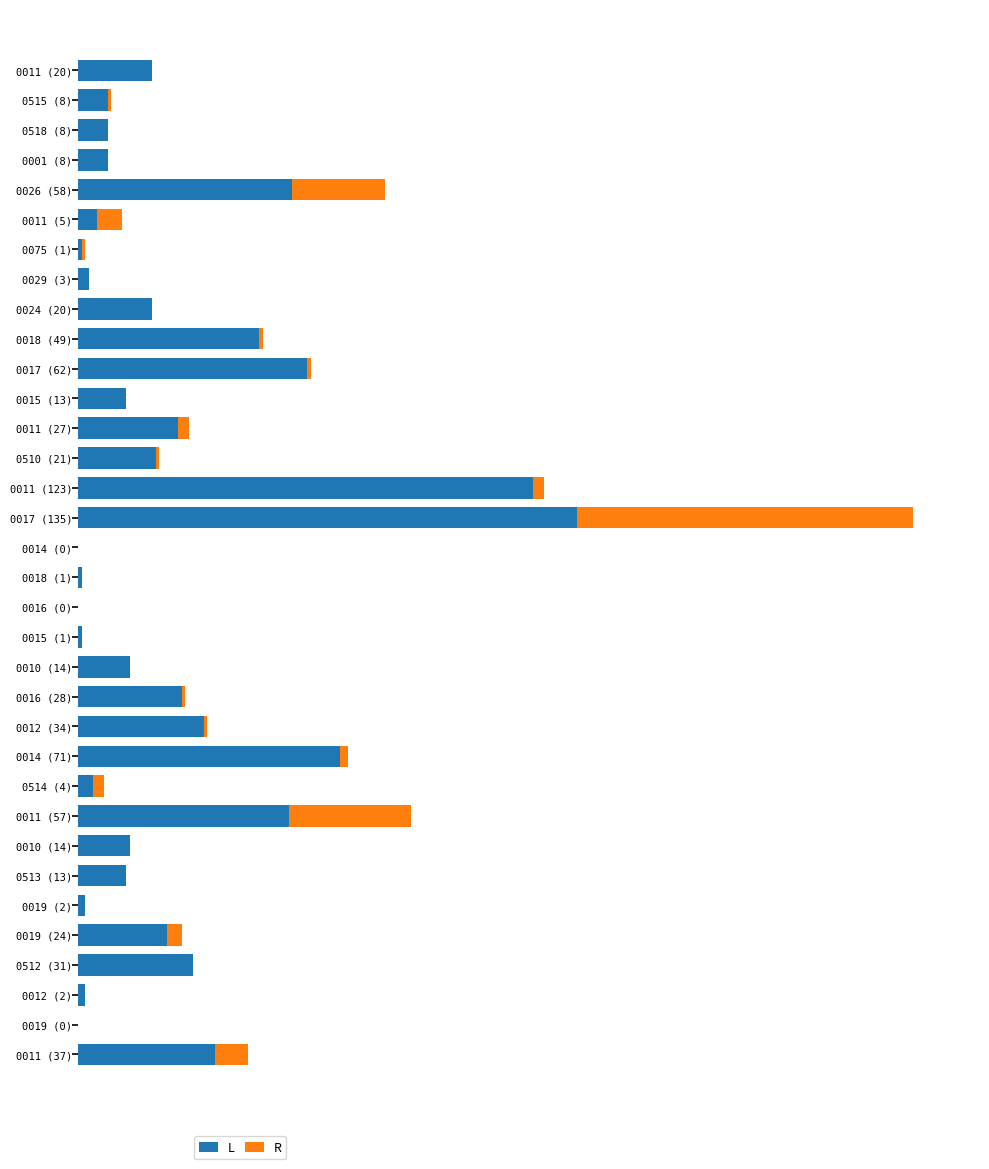

What are all the series names shown in the legend?

L, R